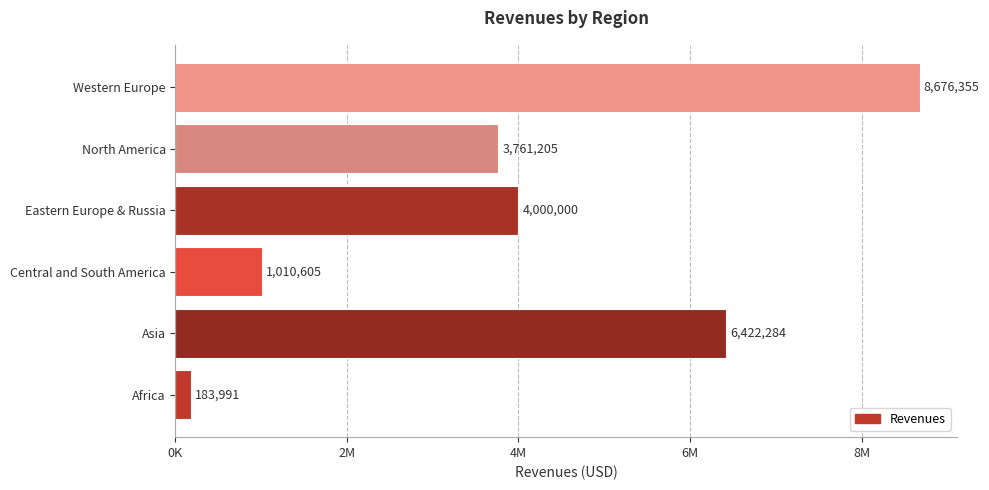

Does the chart contain any negative values?

No